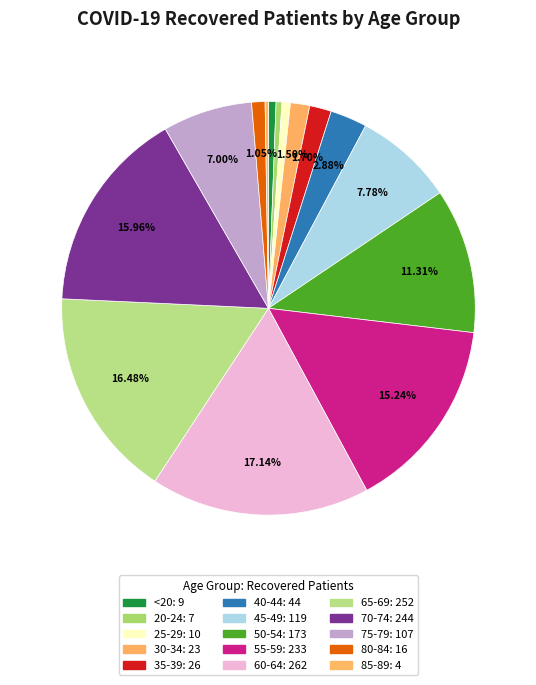

Count the number of slices in the pie.

15